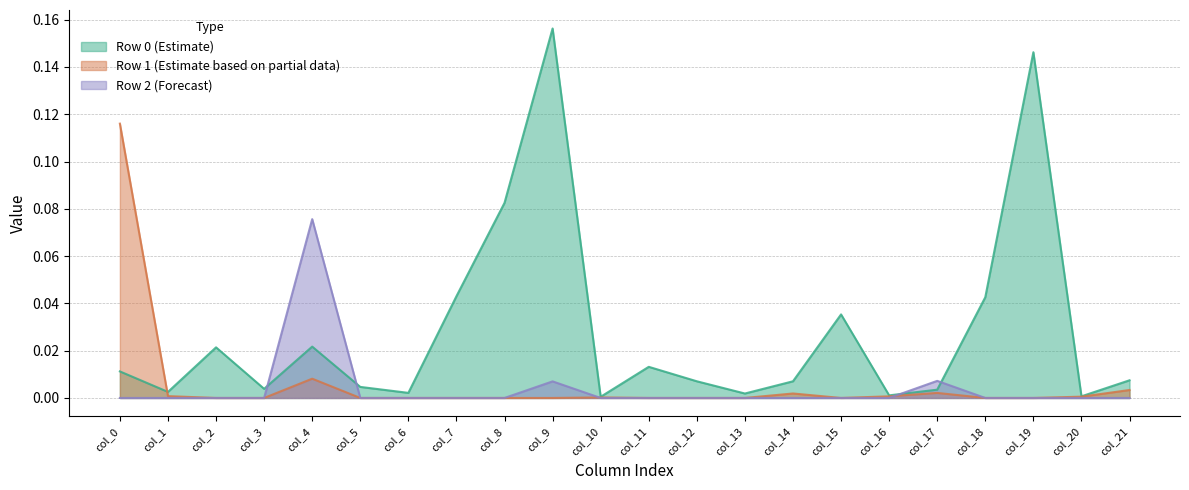

How many lines are shown in the chart?

3